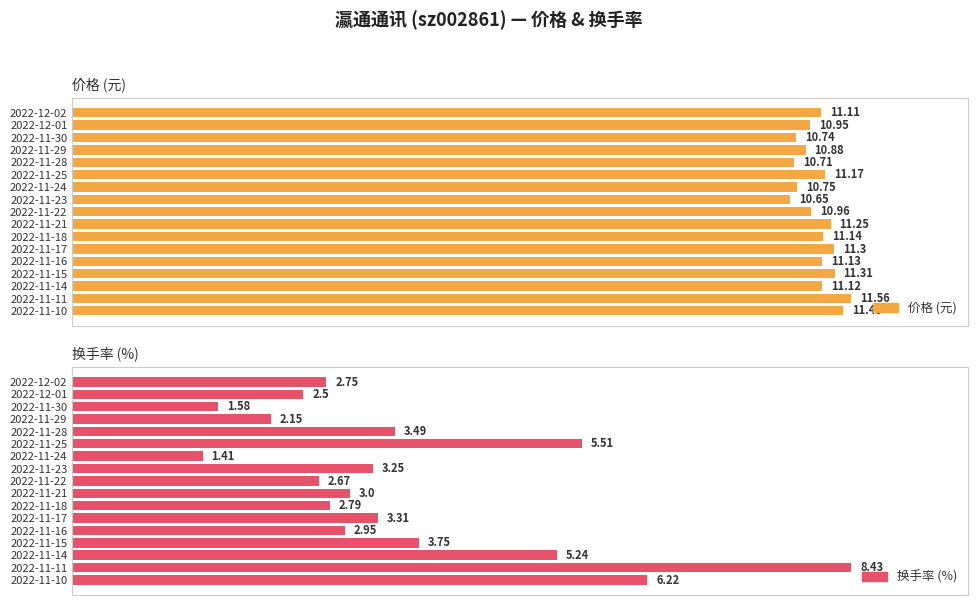

Which has a higher value, 2022-11-23 or 2022-11-14?

2022-11-14